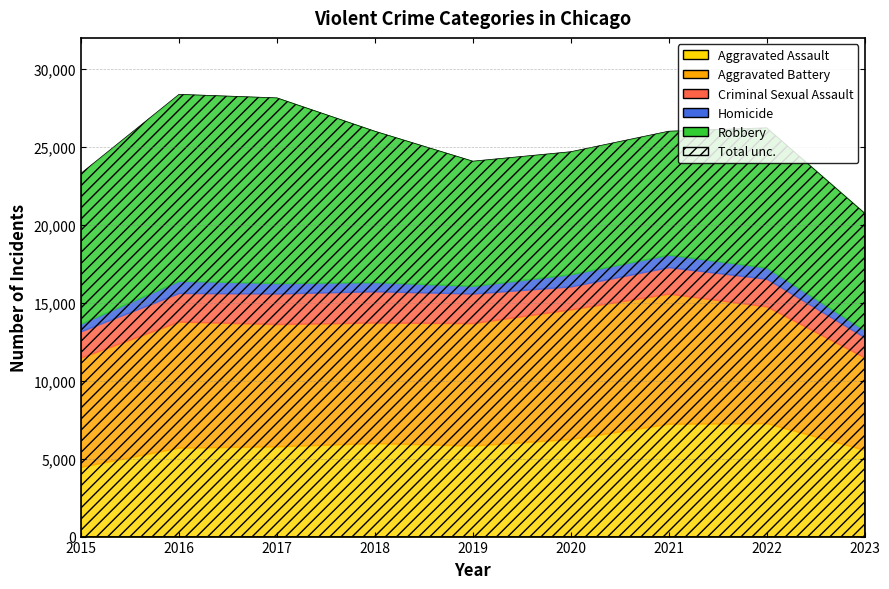

True or false: Criminal Sexual Assault has more than 2 points higher than both neighbors.

False